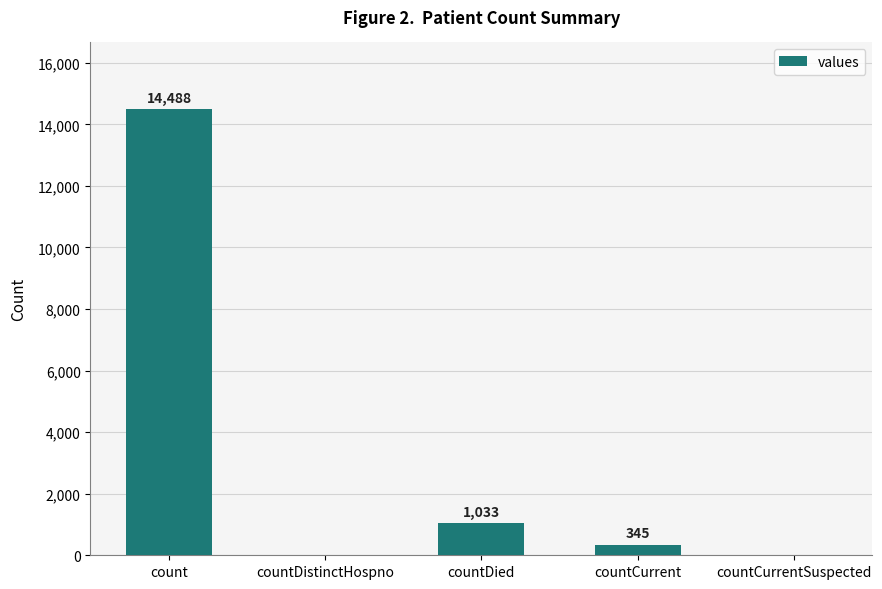

What is the sum of the values at count and countDistinctHospno?

14488